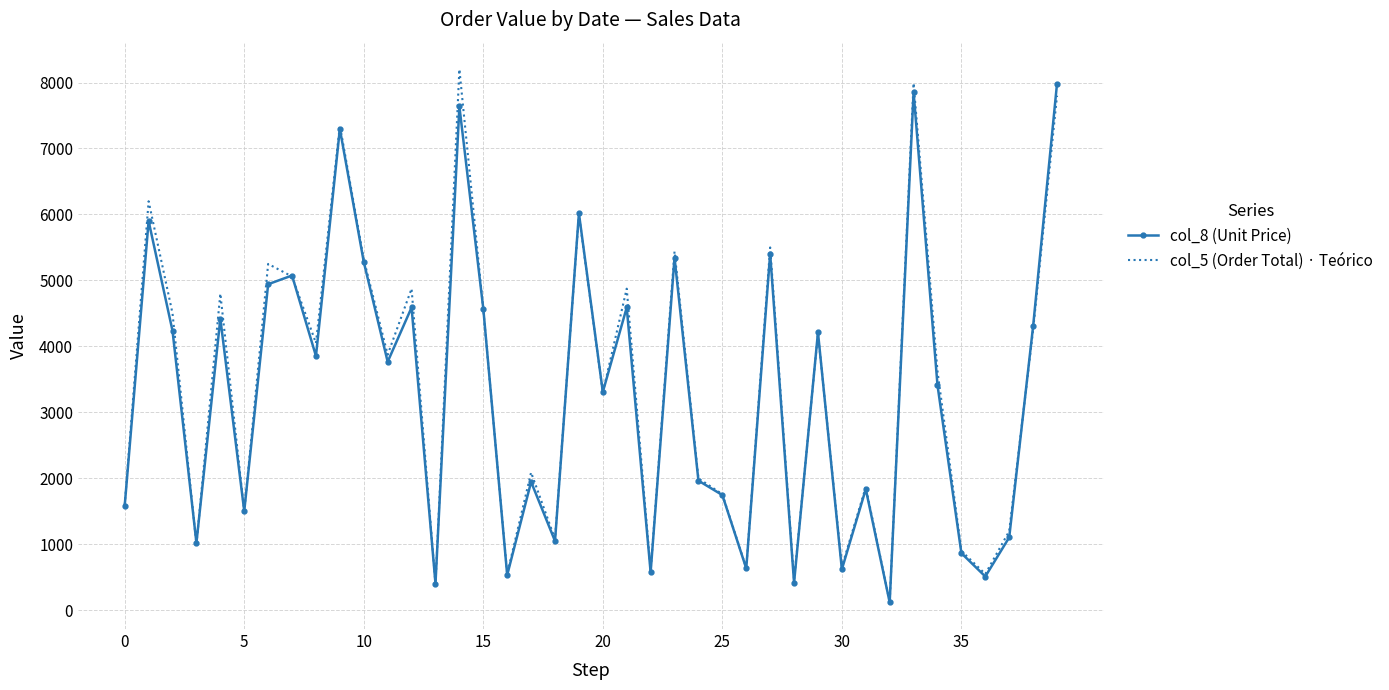

Which series has the largest range (max minus min)?

col_5 (Order Total) · Teórico